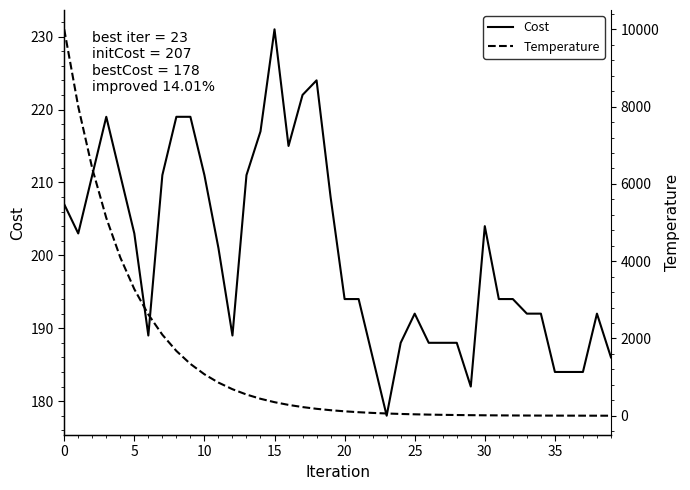

What is the lowest value of the Cost series?

178